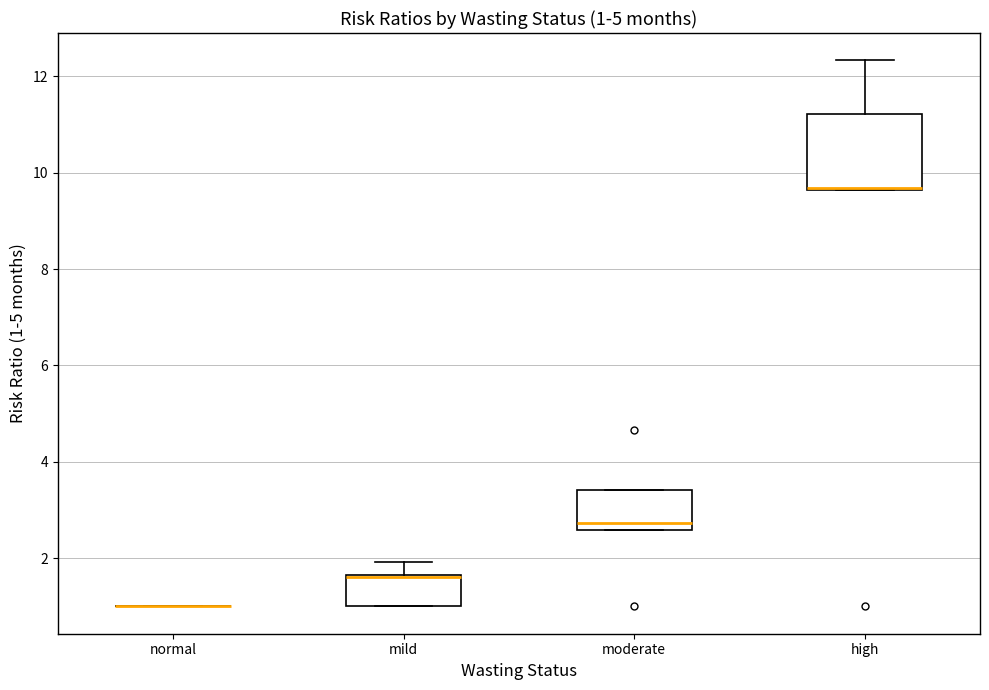

Comparing the boxes themselves (not the whiskers), which one is the tallest?

high